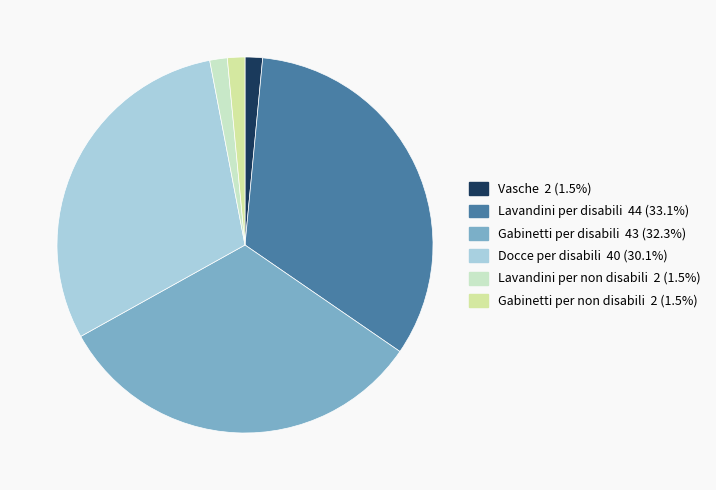

Do Lavandini per disabili and Vasche together represent more than half of the pie?

No